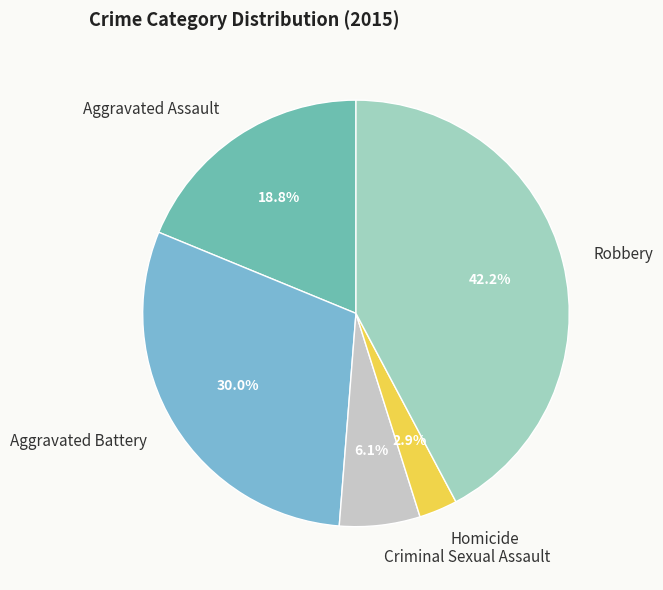

To the nearest percent, what percentage of the pie is Criminal Sexual Assault?

6%